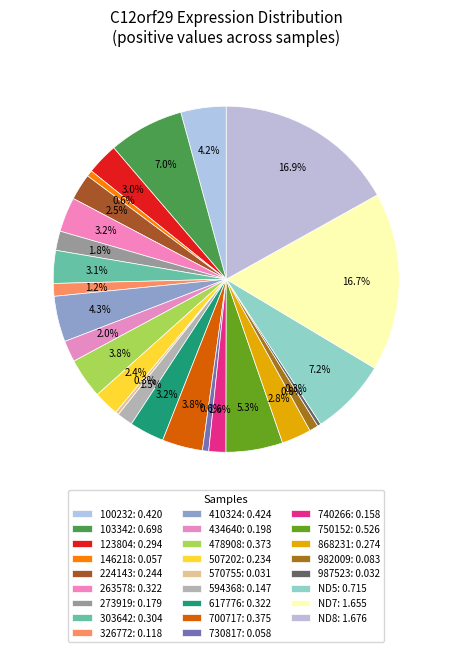

Combined, do 303642 and ND5 account for over 50%?

No